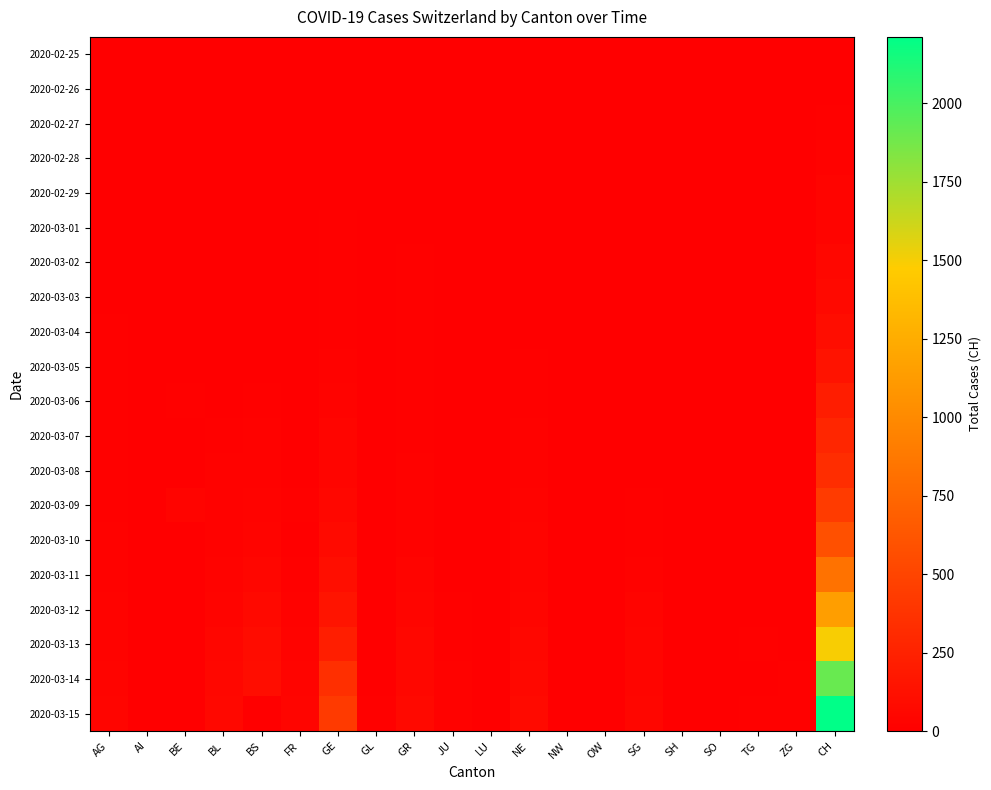

Rank the series by their maximum value, from highest to lowest.

2020-03-15, 2020-03-14, 2020-03-13, 2020-03-12, 2020-03-11, 2020-03-10, 2020-03-09, 2020-03-08, 2020-03-07, 2020-03-06, 2020-03-05, 2020-03-04, 2020-03-03, 2020-03-02, 2020-03-01, 2020-02-29, 2020-02-28, 2020-02-27, 2020-02-26, 2020-02-25